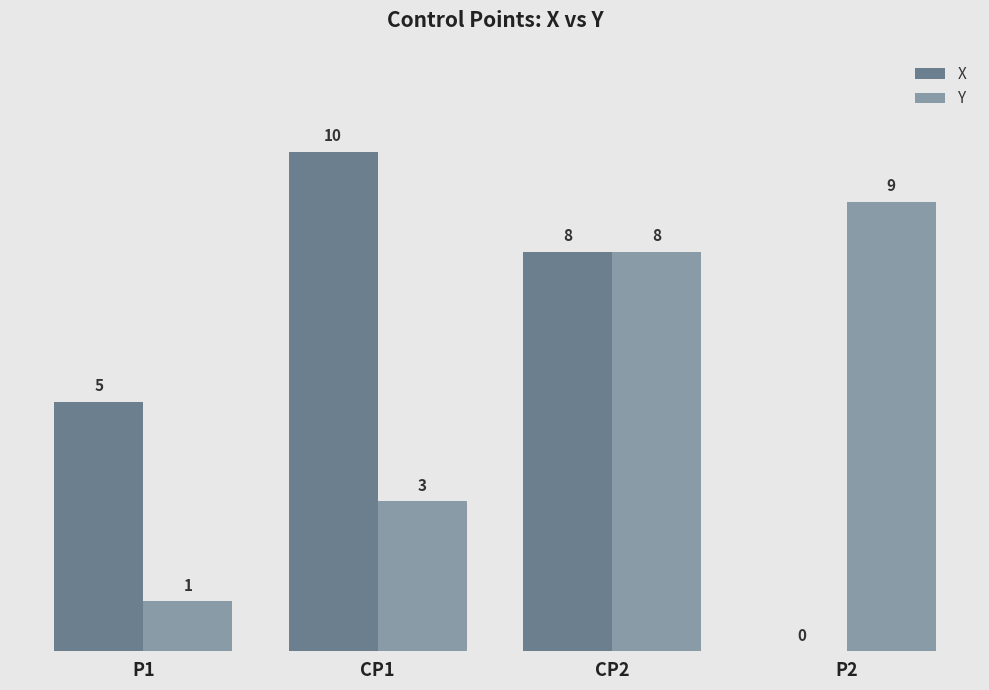

Read the Y value at CP2.

8